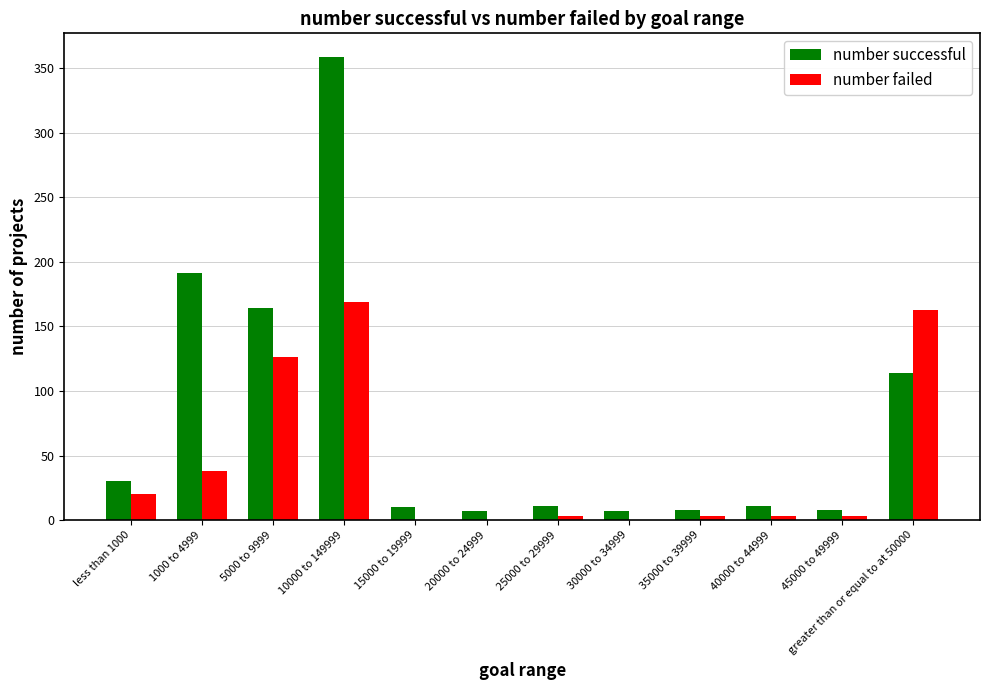

At which label is number failed closest to 84?

5000 to 9999